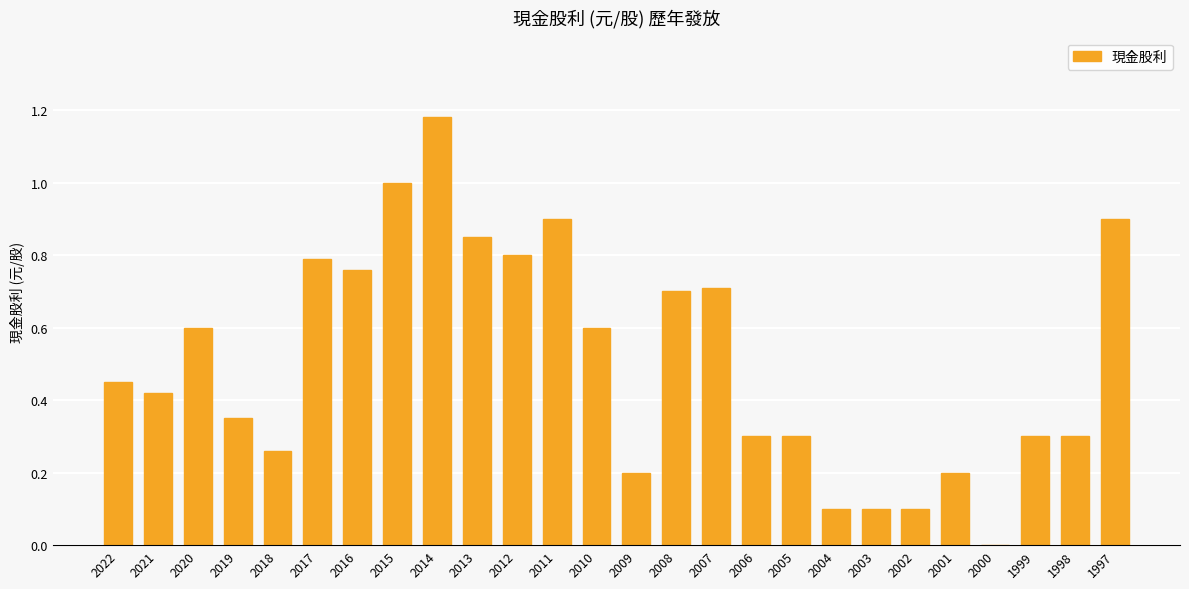

Are the bars horizontal?

No